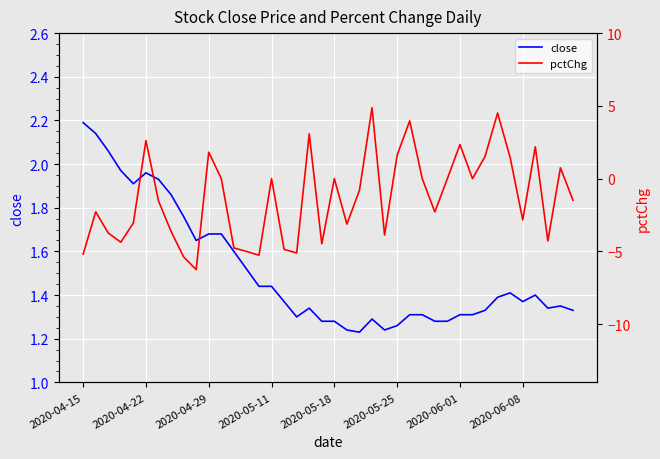

The close series shows 2.5 at 2020-05-11. True or false?

False